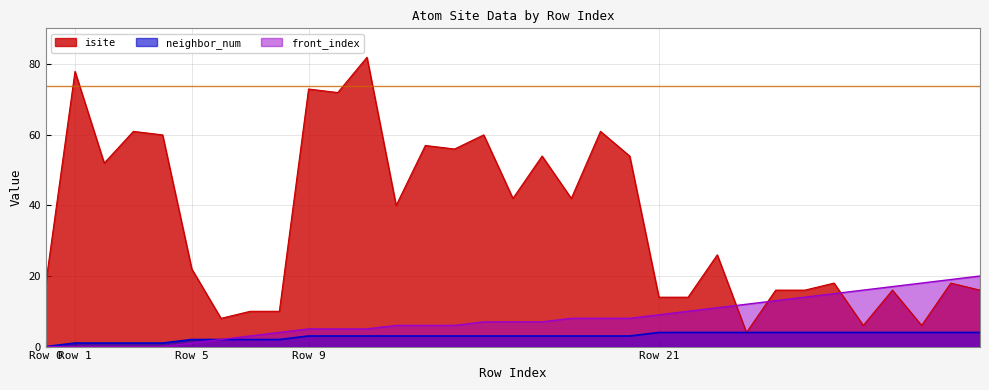

What value does the front_index series have at 15?

7